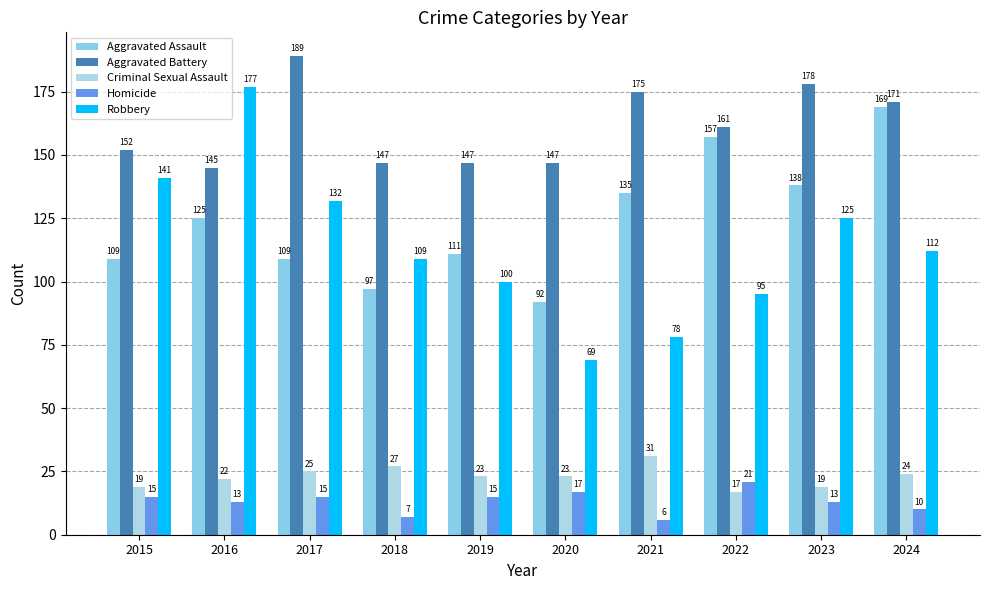

Is the value of Aggravated Battery at 2020 greater than the value of Criminal Sexual Assault at 2018?

Yes